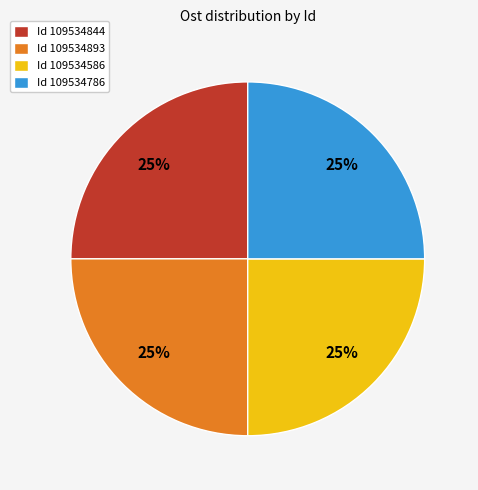

True or false: Id 109534786 accounts for 11% of the total.

False